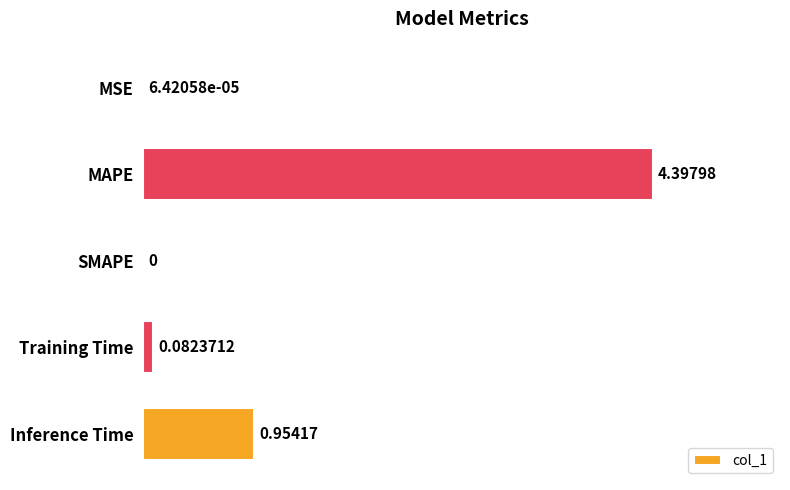

Which category has the highest value across all series?

MAPE